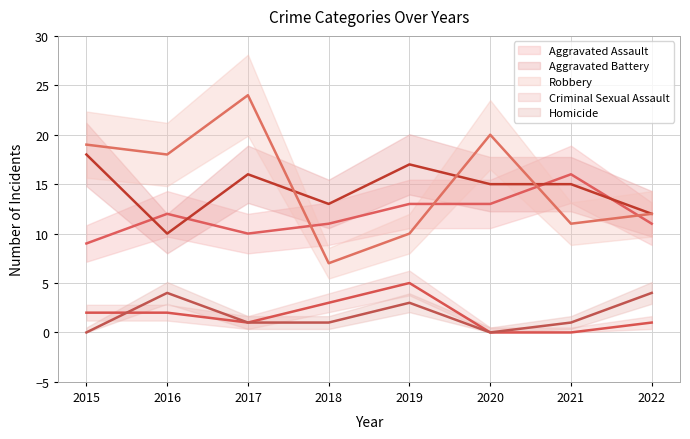

Between 2017 and 2018, which is larger?

2018